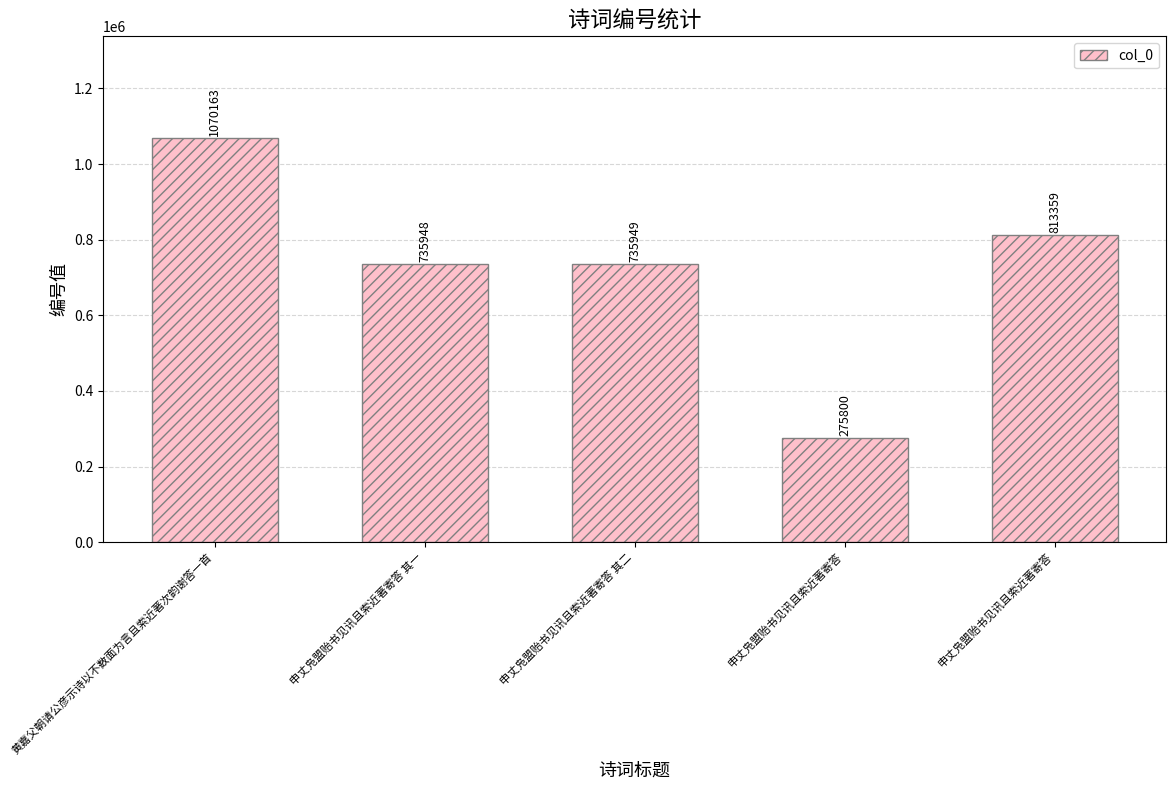

Are the bars horizontal?

No